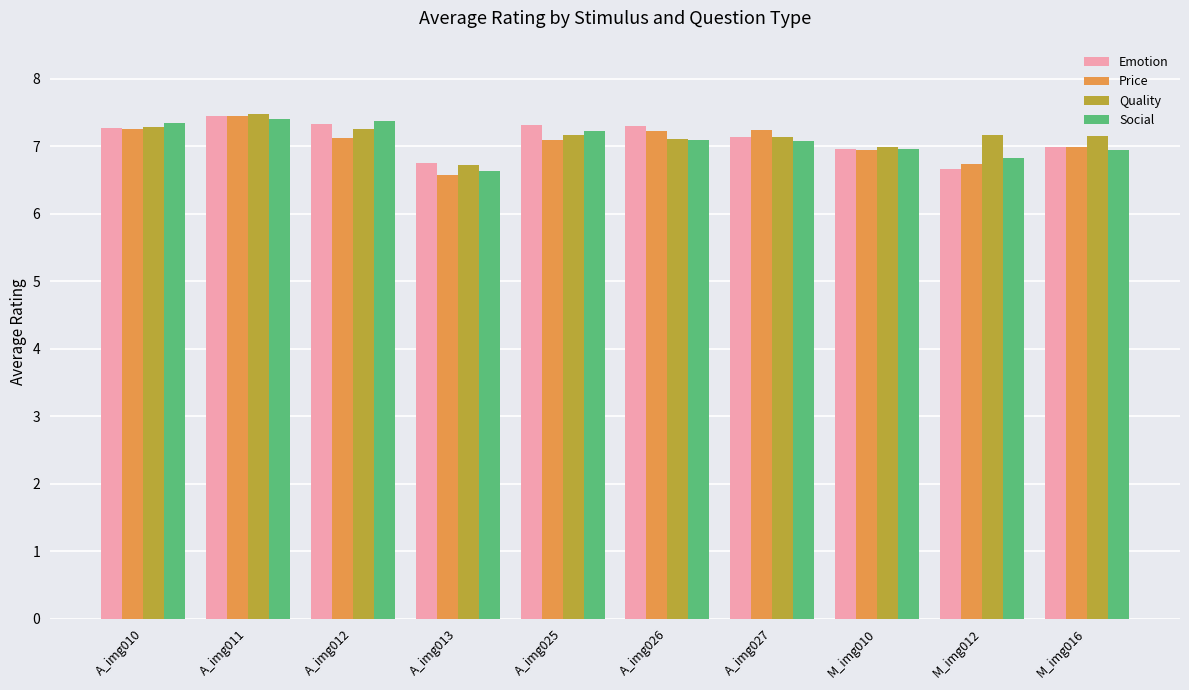

True or false: Social has a value of 7.0 at M_img010.

True